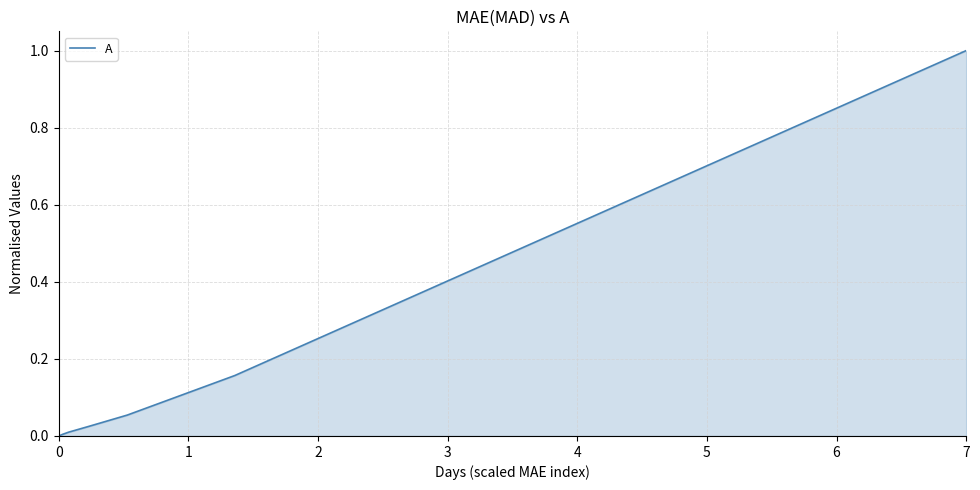

What is the sum of all values?

1.3